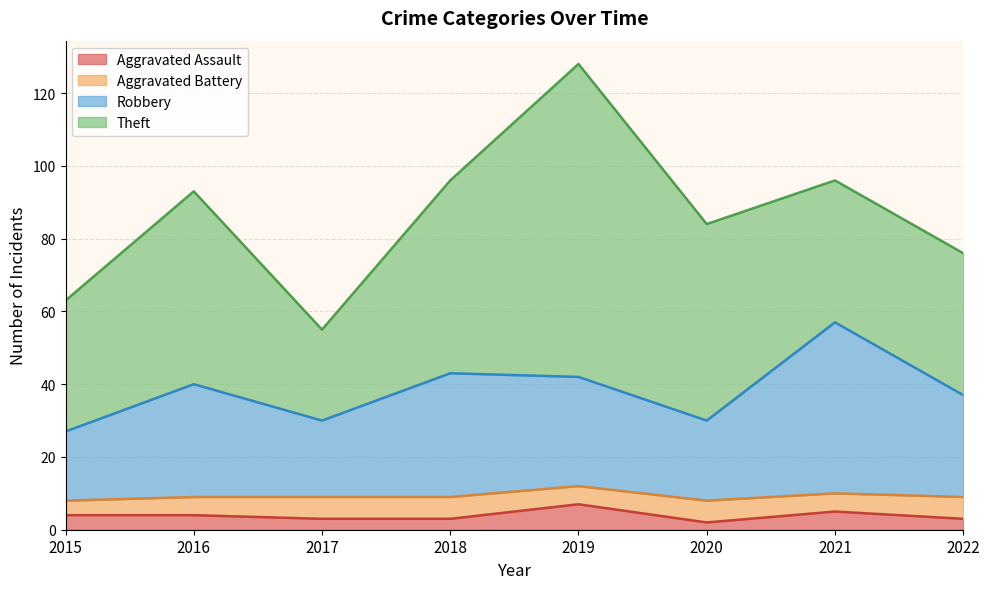

Where does the Aggravated Assault series first go above 4?

2019